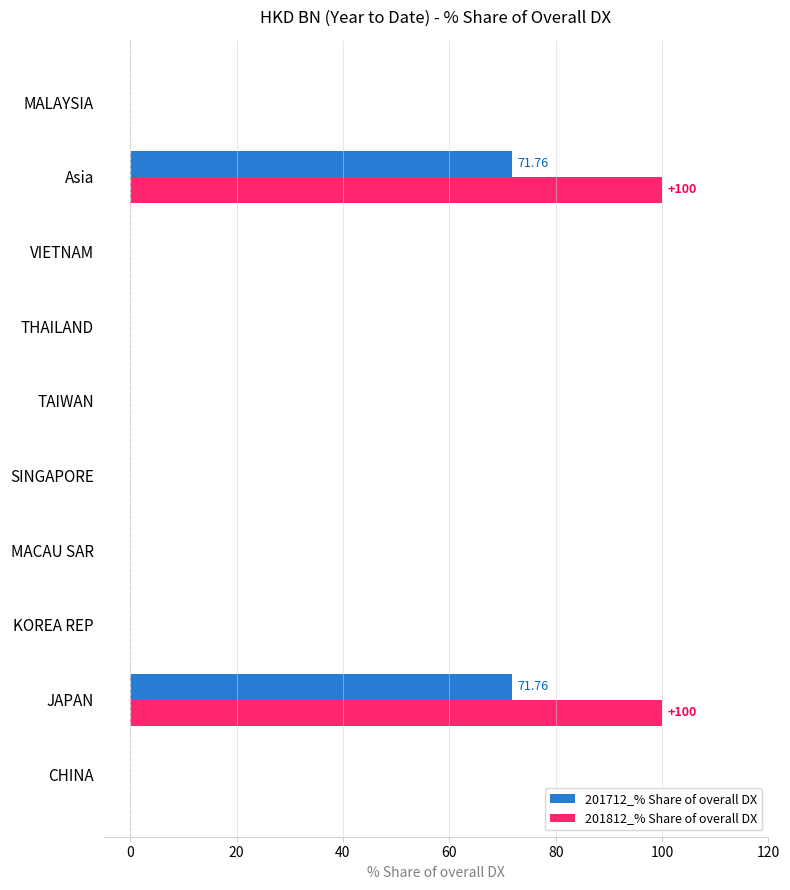

Is the value of 201812_% Share of overall DX at Asia greater than the value of 201712_% Share of overall DX at TAIWAN?

Yes